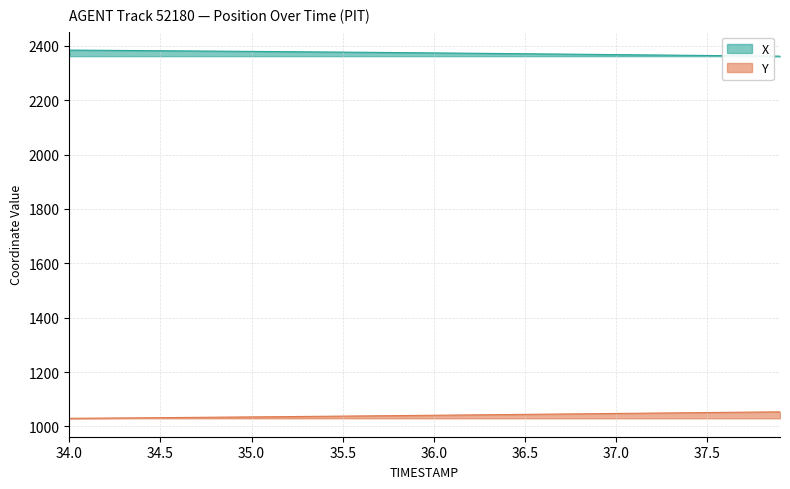

Which series has the largest total across all categories?

X